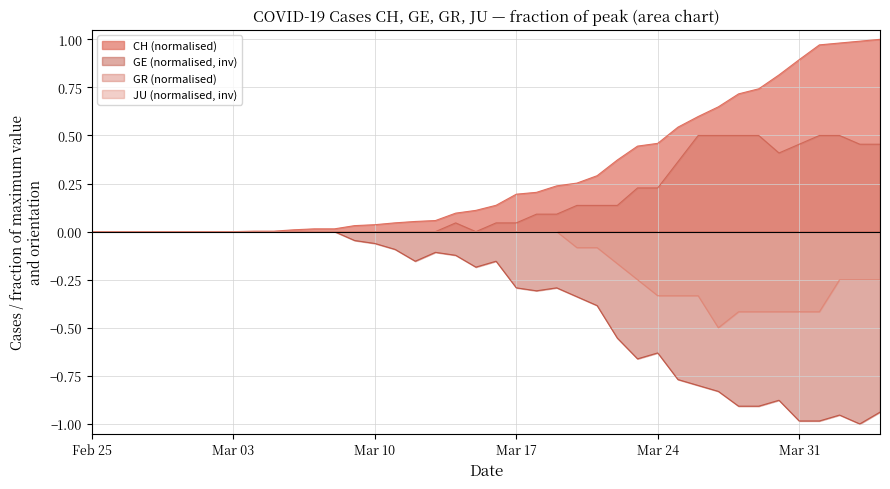

How many values in GR are above zero?

21